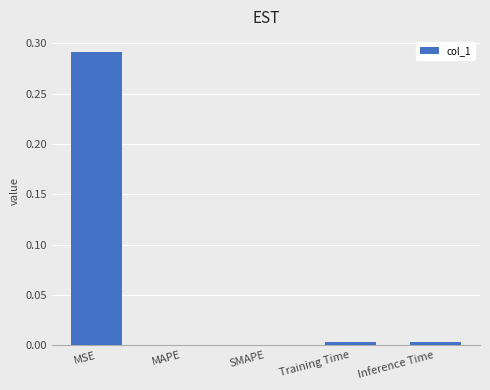

The value at SMAPE is 0.1. True or false?

False